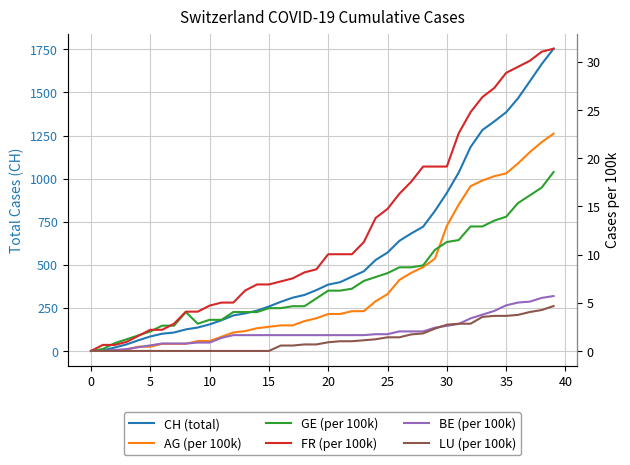

What are all the series names shown in the legend?

CH (total), AG (per 100k), GE (per 100k), FR (per 100k), BE (per 100k), LU (per 100k)